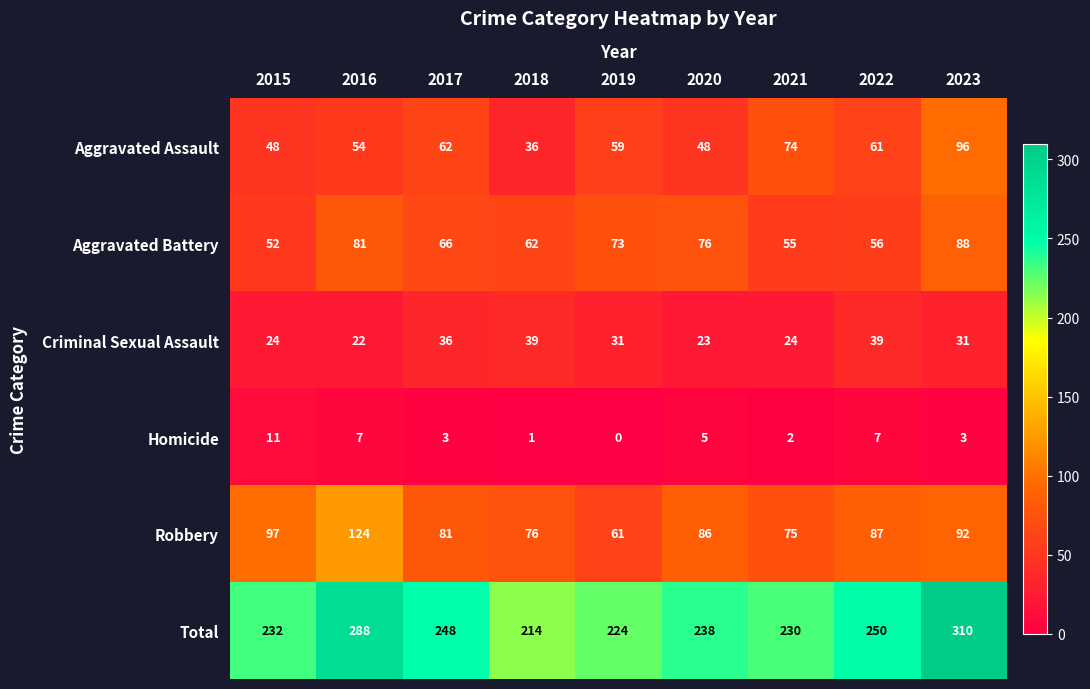

How many data points does each series have?

9